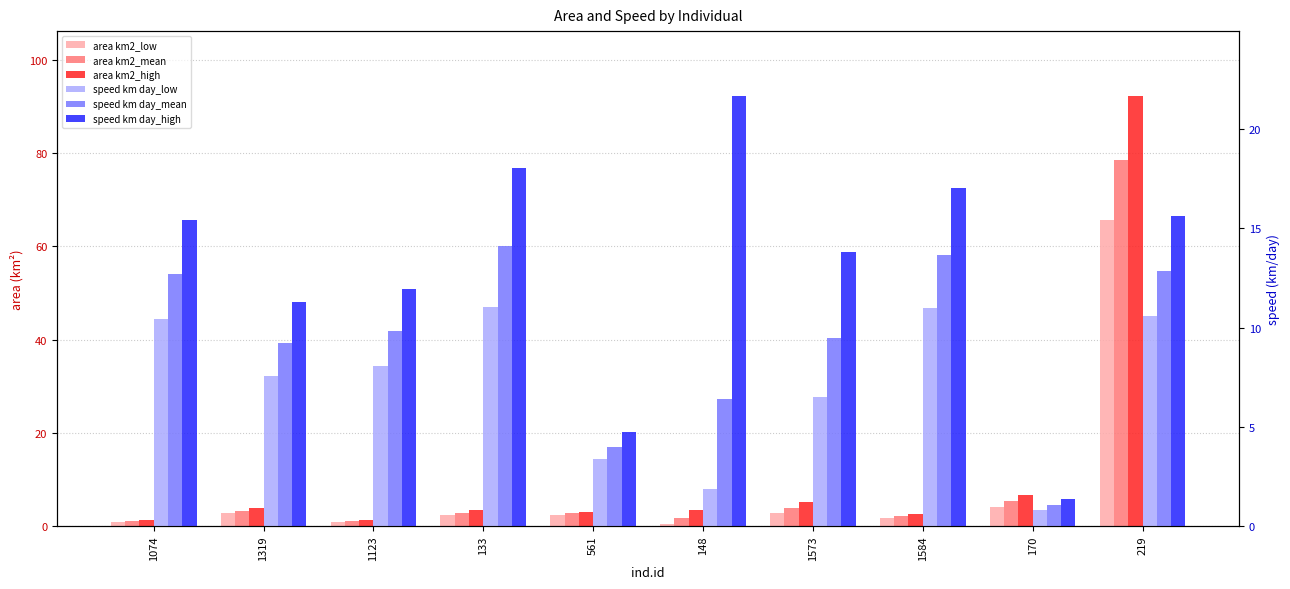

Reading left to right, list all the values displayed in this chart.

area km2_low: 0.9	2.8	0.9	2.3	2.4	0.5	2.8	1.8	4.1	65.7
area km2_mean: 1.1	3.3	1.0	2.8	2.7	1.7	3.8	2.1	5.3	78.5
area km2_high: 1.3	3.8	1.2	3.4	3.0	3.5	5.1	2.6	6.6	92.3
speed km day_low: 10.4	7.6	8.1	11.0	3.4	1.9	6.5	11.0	0.8	10.6
speed km day_mean: 12.7	9.2	9.8	14.1	4.0	6.4	9.5	13.7	1.1	12.9
speed km day_high: 15.4	11.3	11.9	18.0	4.8	21.7	13.8	17.0	1.4	15.6